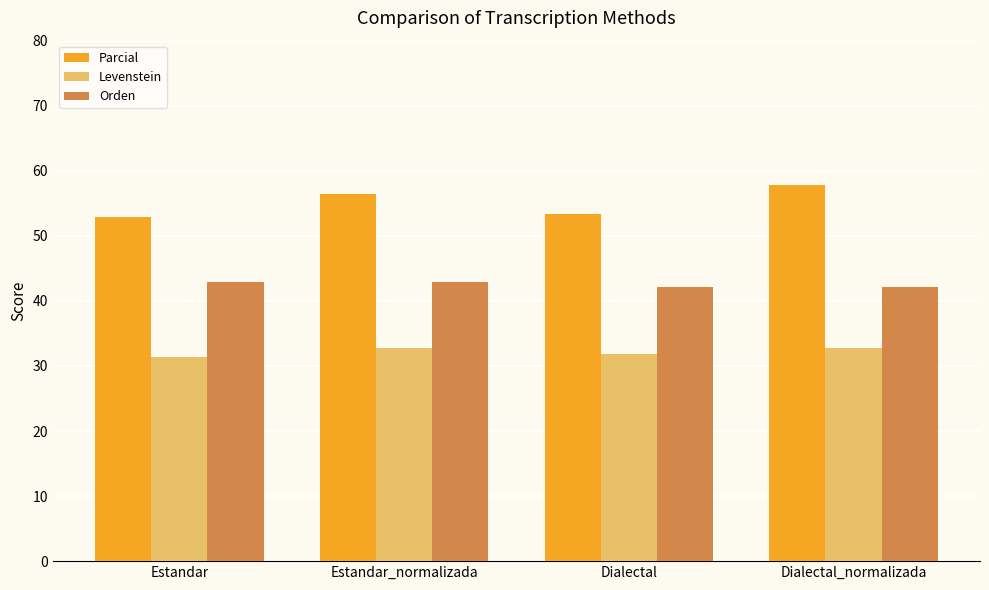

The value of Levenstein at Estandar_normalizada is 32.7. True or false?

True